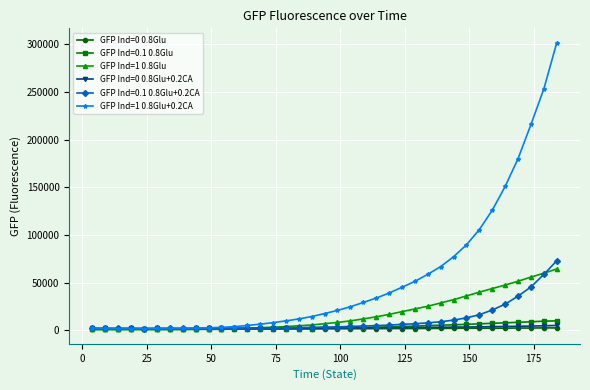

True or false: GFP Ind=0 0.8Glu has more than 1 points higher than both neighbors.

True